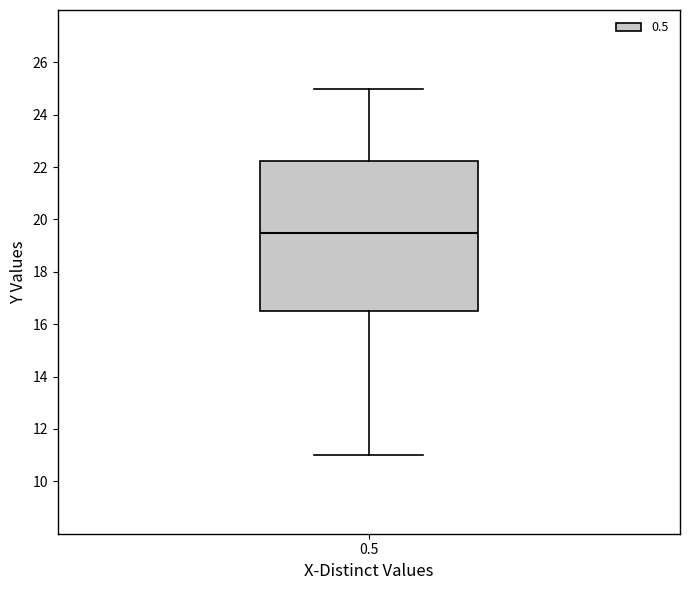

Where is the upper edge of the box at x = 0.5 on the y-axis? The values are not printed on the chart, so give them approximately, as read against the axis.

22.2